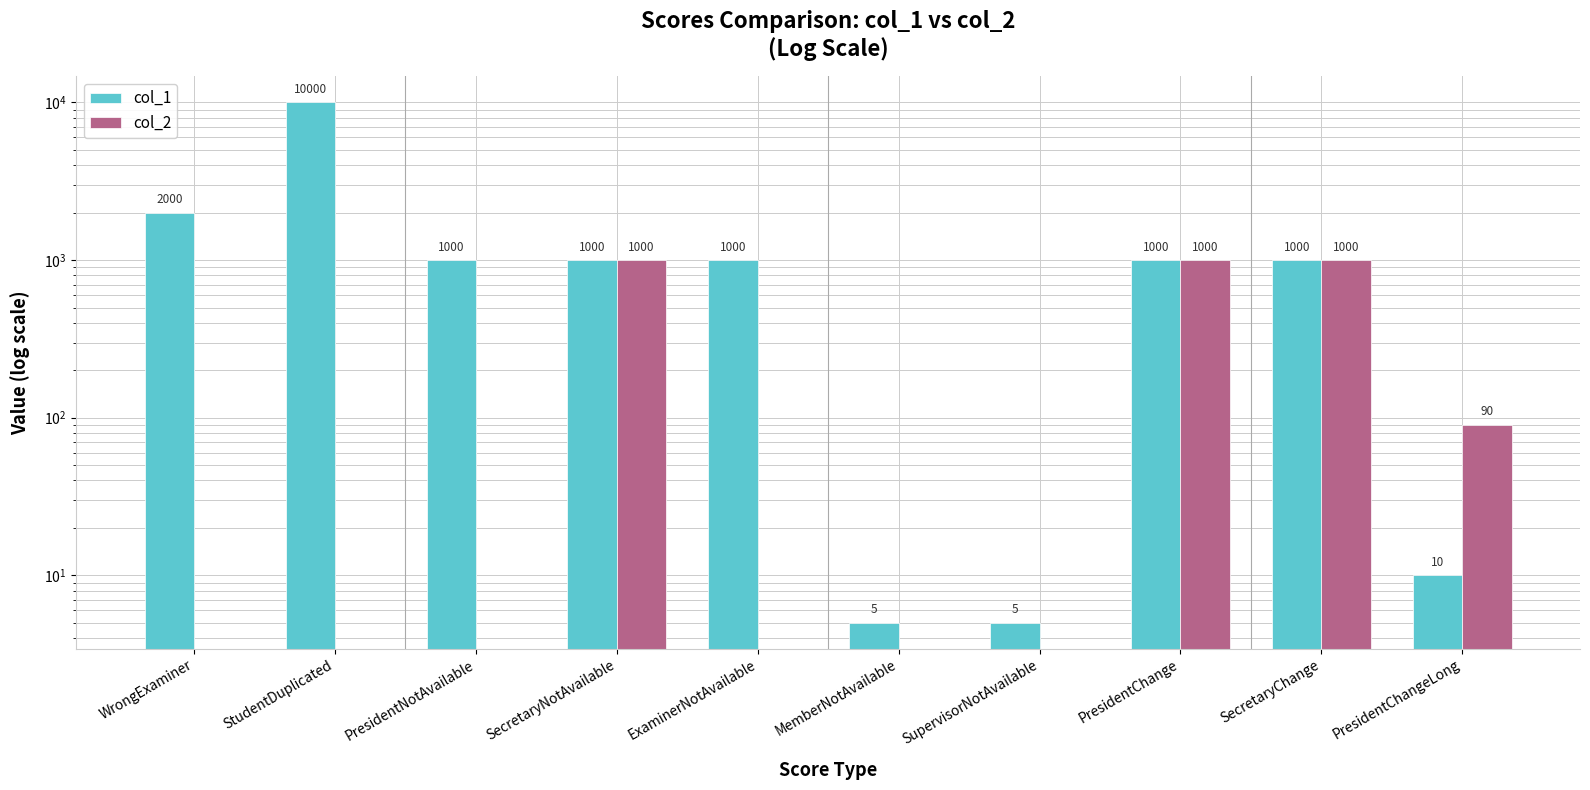

Which series has the widest spread of values?

col_1